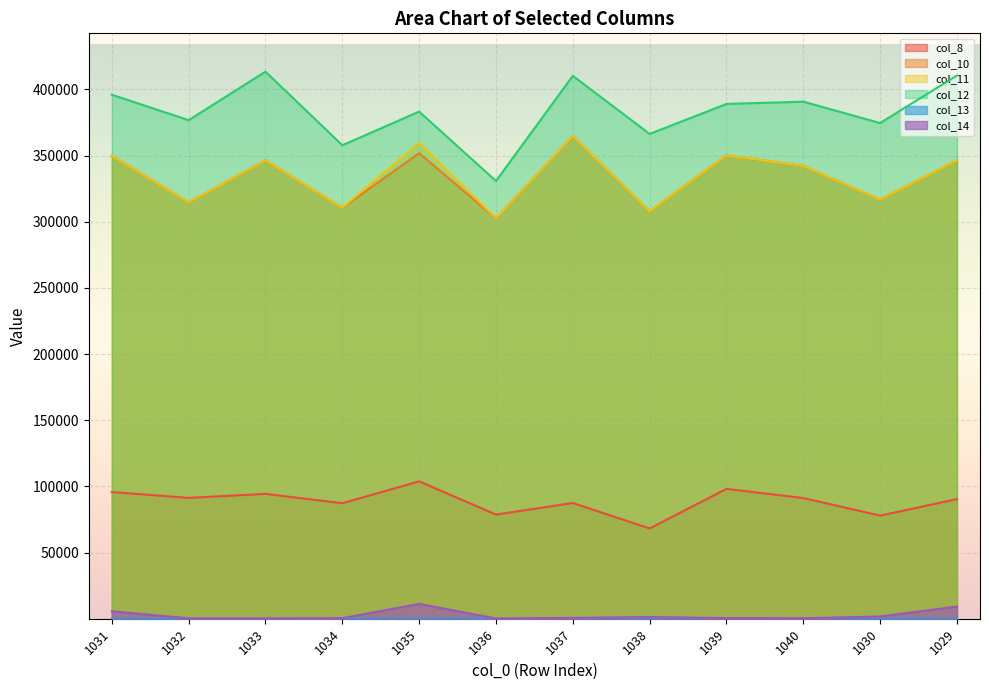

Reading left to right, transcribe all the data shown in this chart.

col_8: 95819.0	91402.8	94412.7	87350.0	103856.9	78781.9	87527.1	68284.7	98177.9	91269.0	78011.4	90446.3
col_10: 349778.3	314582.1	346298.5	310529.3	351791.0	302517.6	364712.3	307877.5	350063.7	342118.8	316635.6	346416.5
col_11: 349778.3	314582.1	346298.5	310529.3	359584.8	302517.6	364712.3	307877.5	350063.7	342118.8	316635.6	346416.5
col_12: 395914.6	376711.3	413351.7	357757.4	383162.2	330749.6	410186.8	366308.4	388929.0	390673.8	374540.3	410434.2
col_13: 130.7	115.3	166.7	187.8	207.7	144.2	213.2	252.7	234.4	191.5	149.9	131.3
col_14: 5725.3	436.0	385.4	526.6	11333.7	313.5	764.6	1371.4	614.6	477.5	1798.3	9313.1